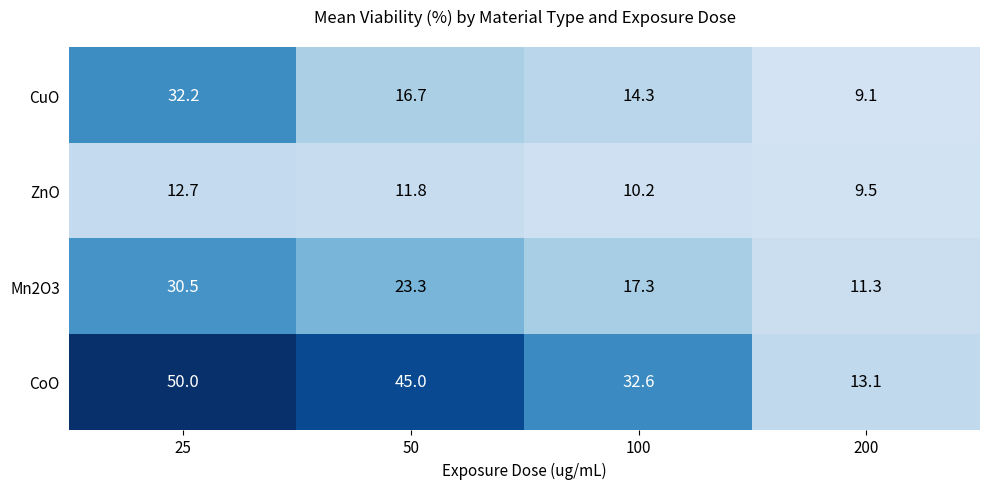

How many values in the CoO series are below 45?

2